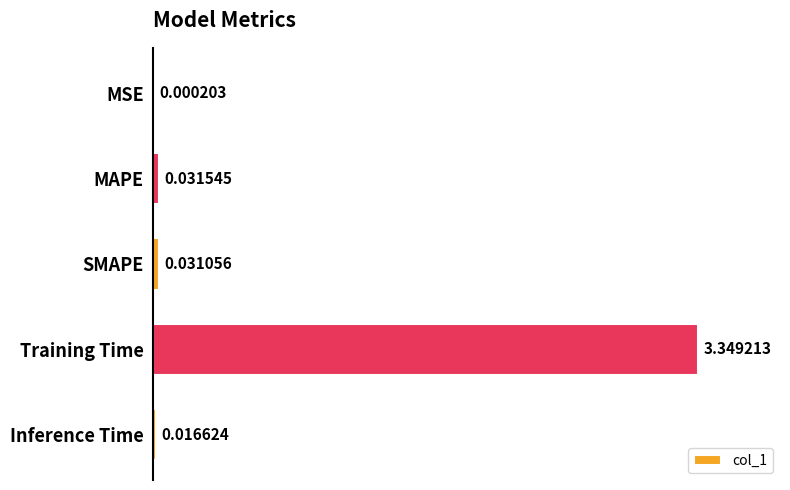

At which category does the chart reach its peak across all series?

Training Time